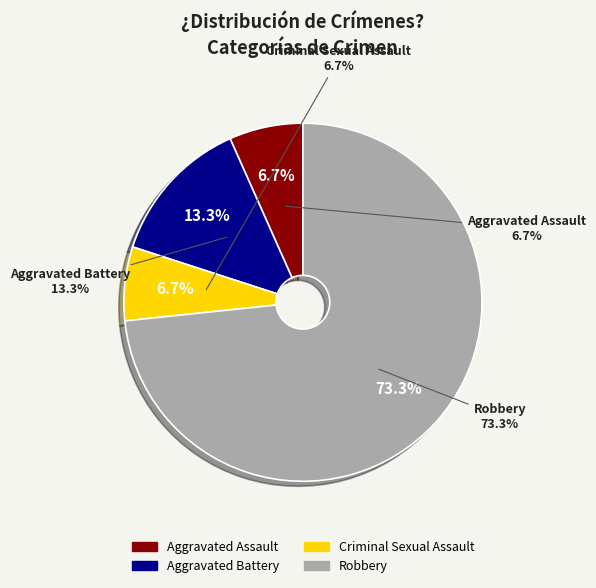

Combined, what portion of the pie is Criminal Sexual Assault and Robbery?

80.0%